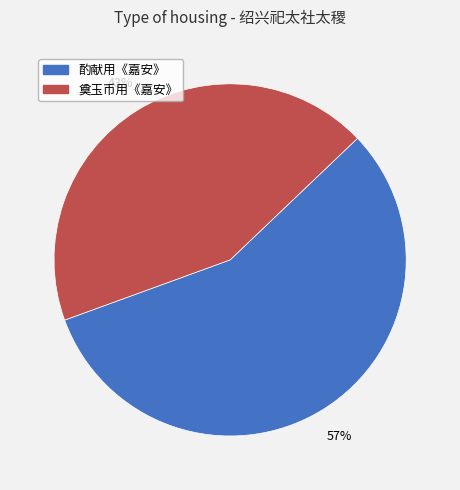

What is the ratio of the value at 酌献用《嘉安》 to the value at 奠玉币用《嘉安》?

1.3